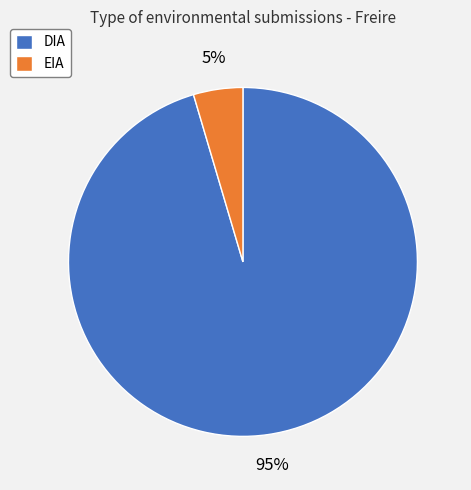

Which category has the biggest portion of the pie?

DIA